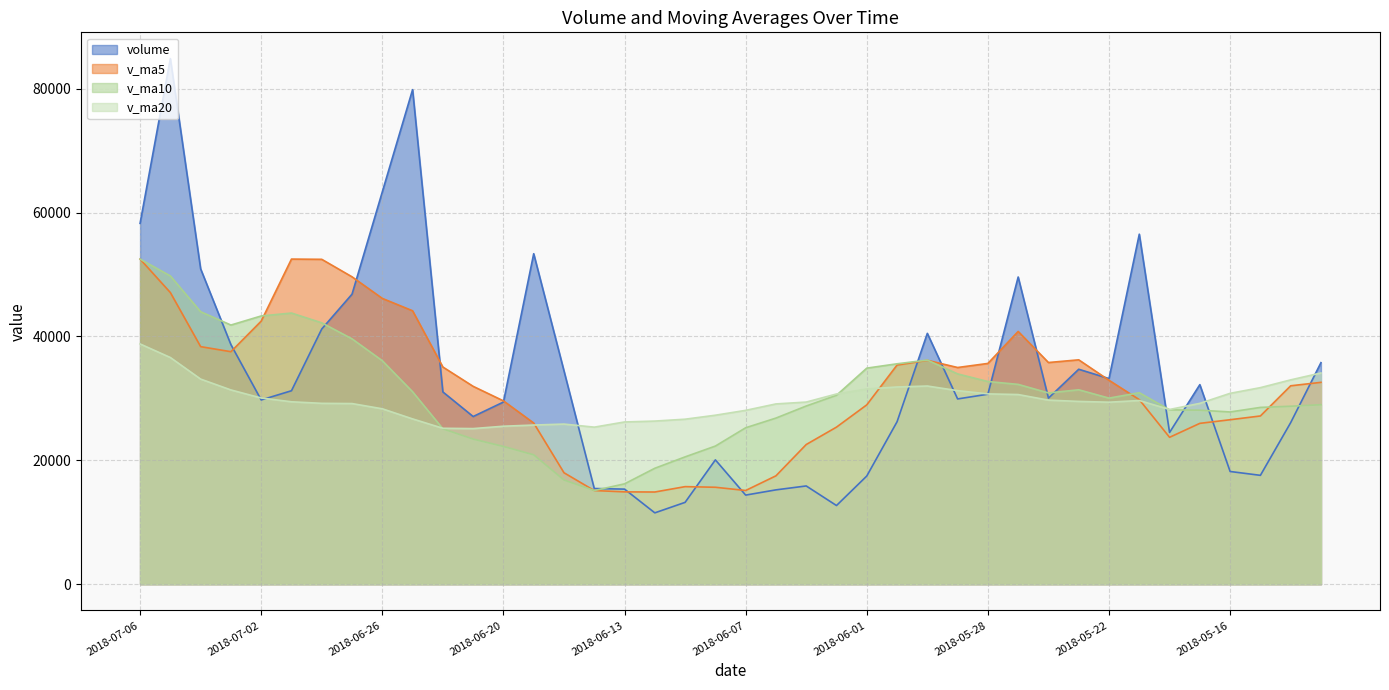

Where do v_ma10 and volume first cross each other?

2018-07-04 and 2018-07-03